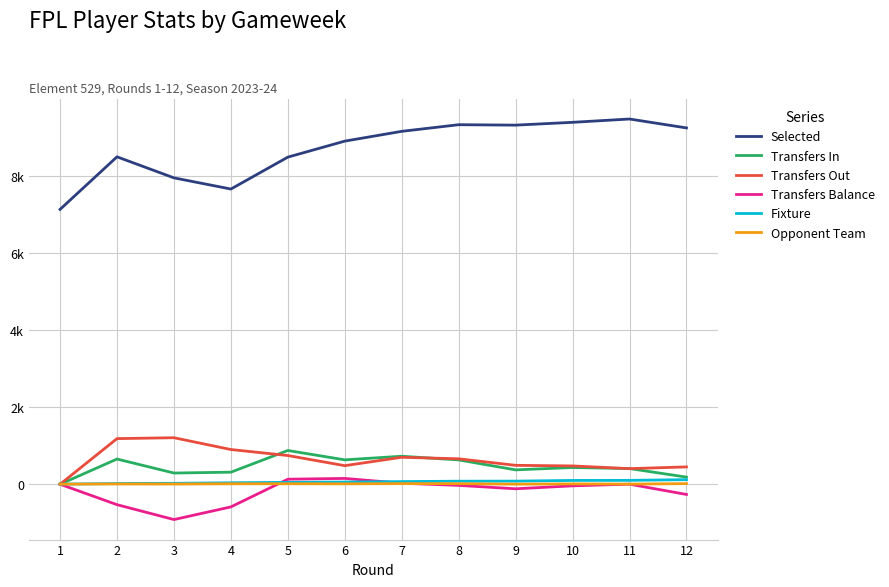

What are all the series names shown in the legend?

Selected, Transfers In, Transfers Out, Transfers Balance, Fixture, Opponent Team